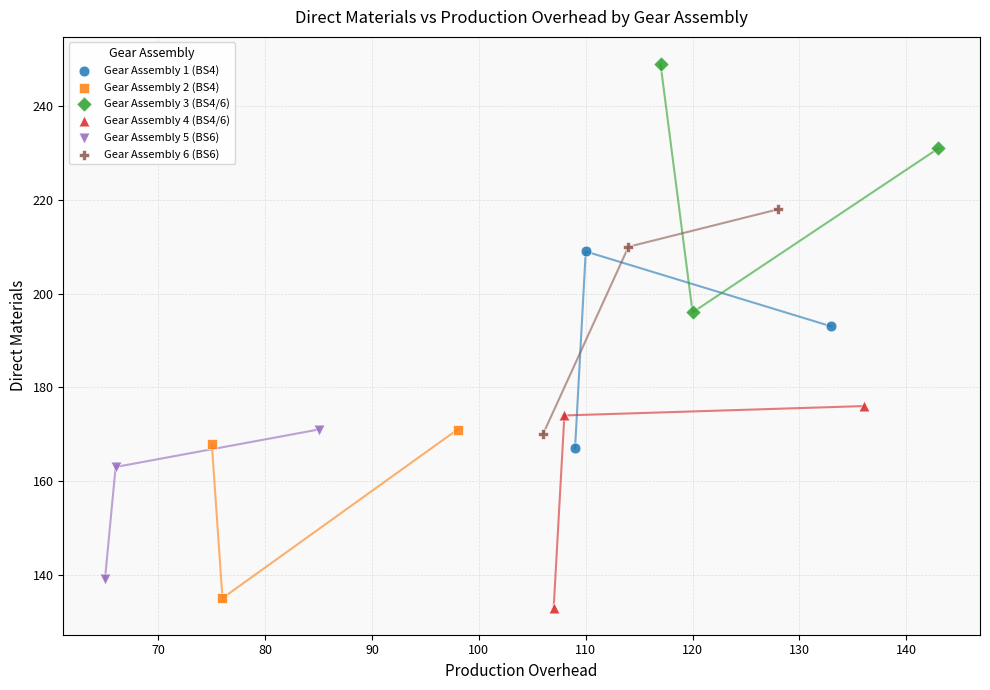

Which series reaches the minimum Y coordinate?

Gear Assembly 4 (BS4/6)